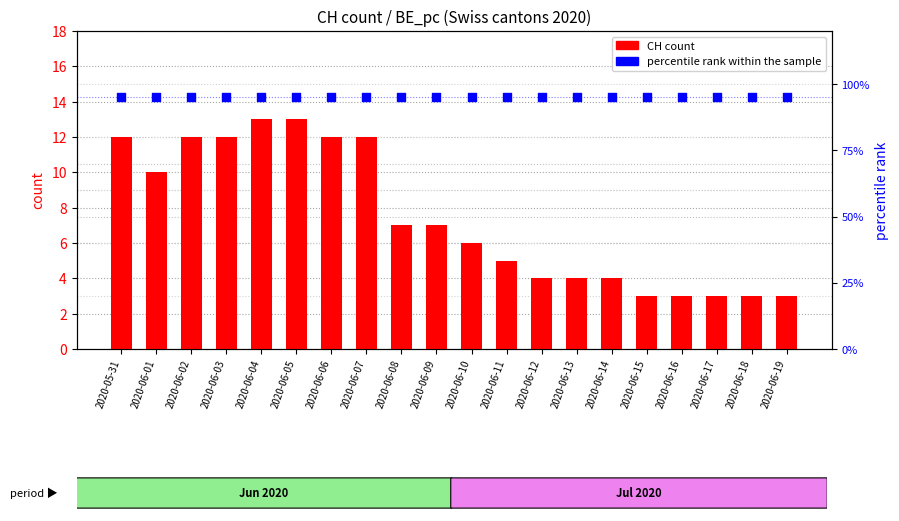

What is the total value across all series at 2020-05-31?

107